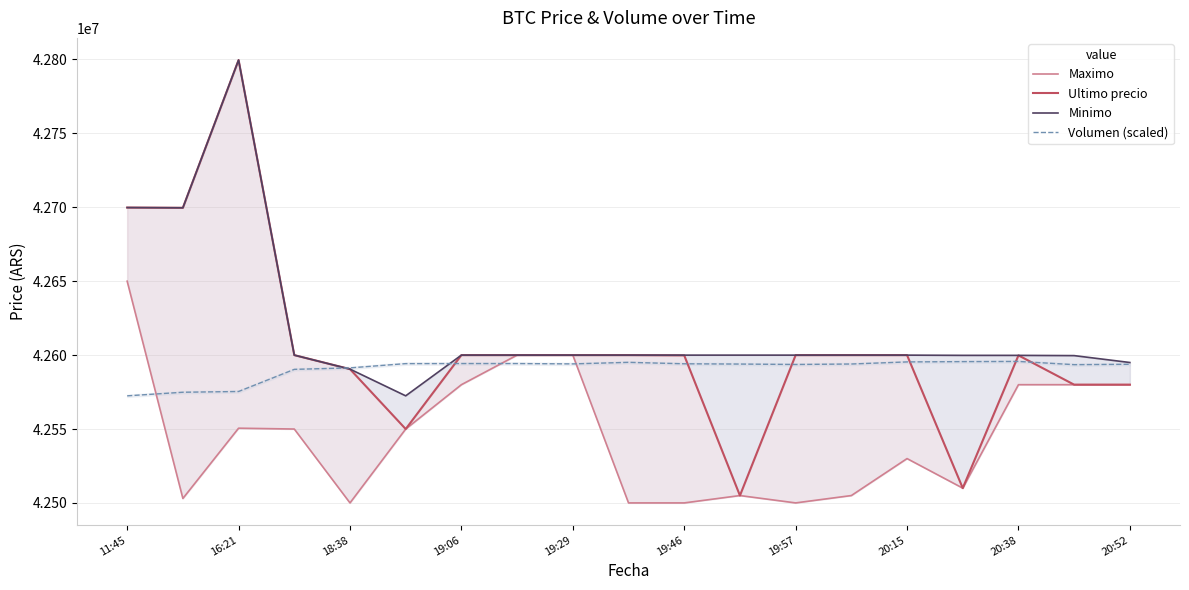

What is the highest value of the Volumen (scaled) series?

42595717.7